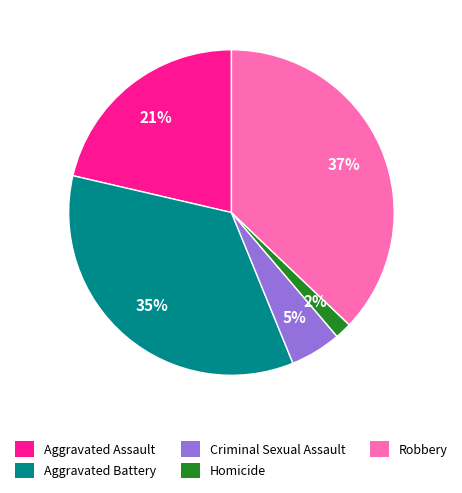

Approximately how many times larger is the value at Aggravated Assault compared to Aggravated Battery?

0.6